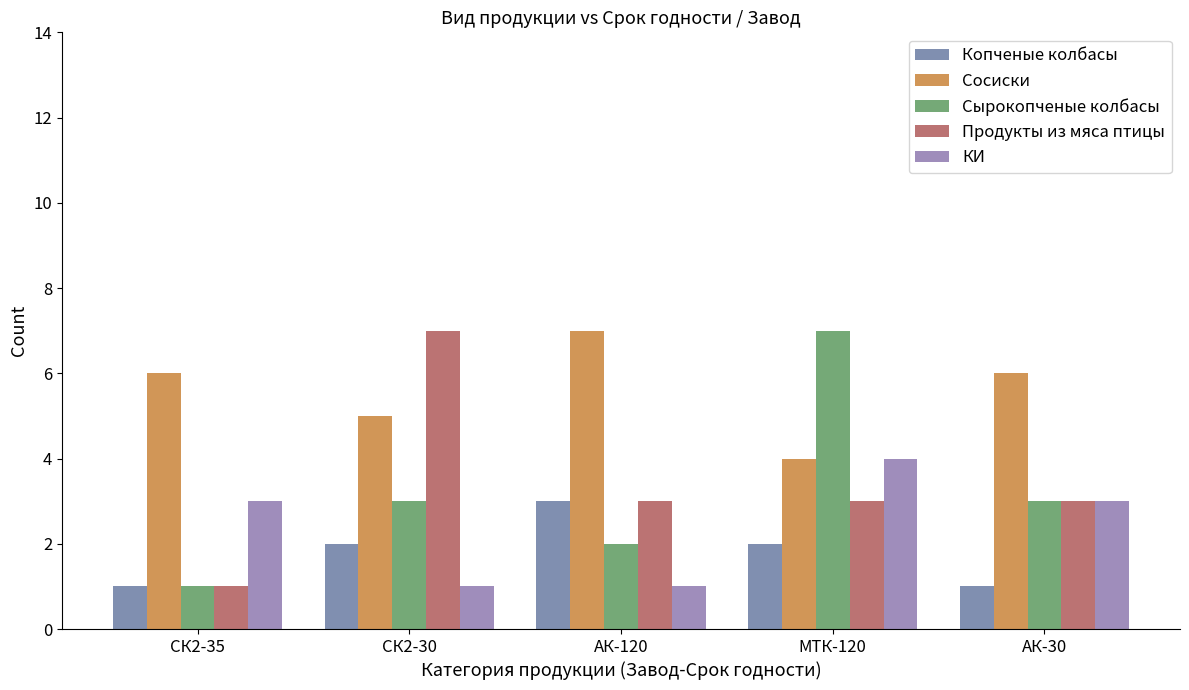

Reading right to left, transcribe all the data shown in this chart.

Копченые колбасы: АК-30=1	МТК-120=2	АК-120=3	СК2-30=2	СК2-35=1
Сосиски: АК-30=6	МТК-120=4	АК-120=7	СК2-30=5	СК2-35=6
Сырокопченые колбасы: АК-30=3	МТК-120=7	АК-120=2	СК2-30=3	СК2-35=1
Продукты из мяса птицы: АК-30=3	МТК-120=3	АК-120=3	СК2-30=7	СК2-35=1
КИ: АК-30=3	МТК-120=4	АК-120=1	СК2-30=1	СК2-35=3